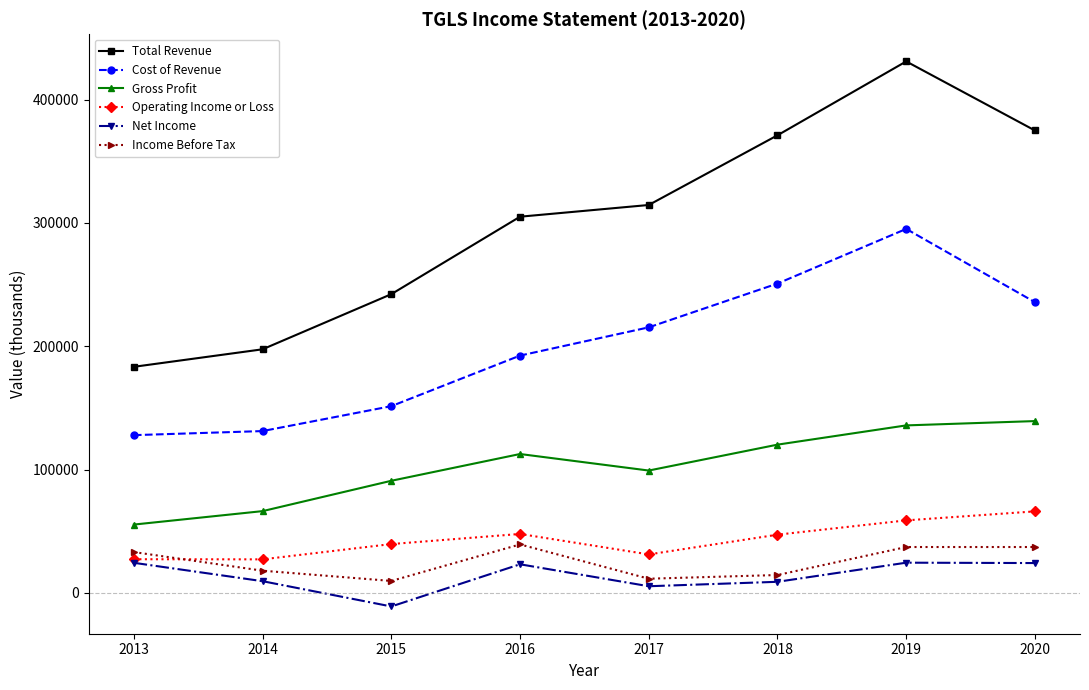

What are all the series names shown in the legend?

Total Revenue, Cost of Revenue, Gross Profit, Operating Income or Loss, Net Income, Income Before Tax